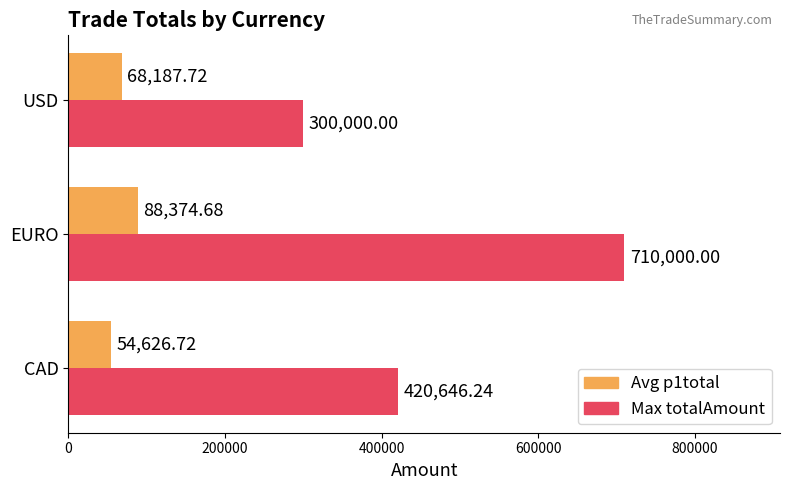

Count the Max totalAmount values in the range 300000 to 710000.

3